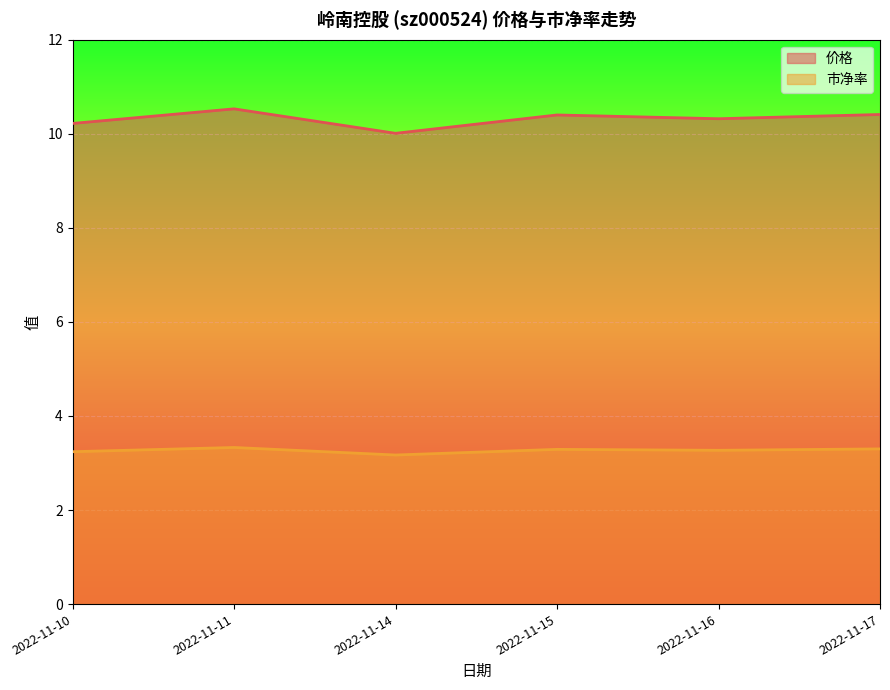

Which series has the largest range (max minus min)?

价格